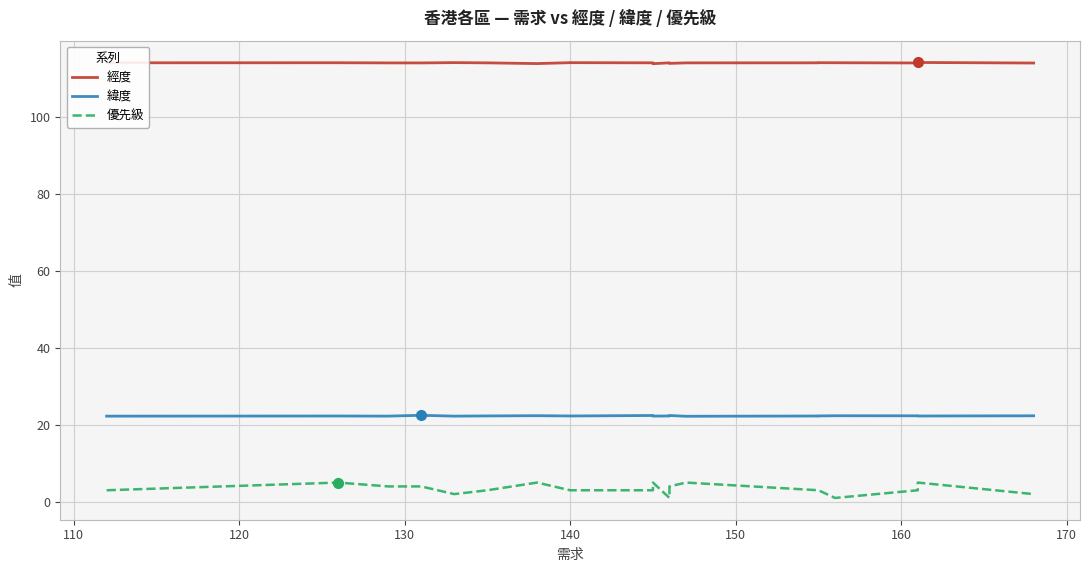

Does the chart display data point markers on the line(s)?

No